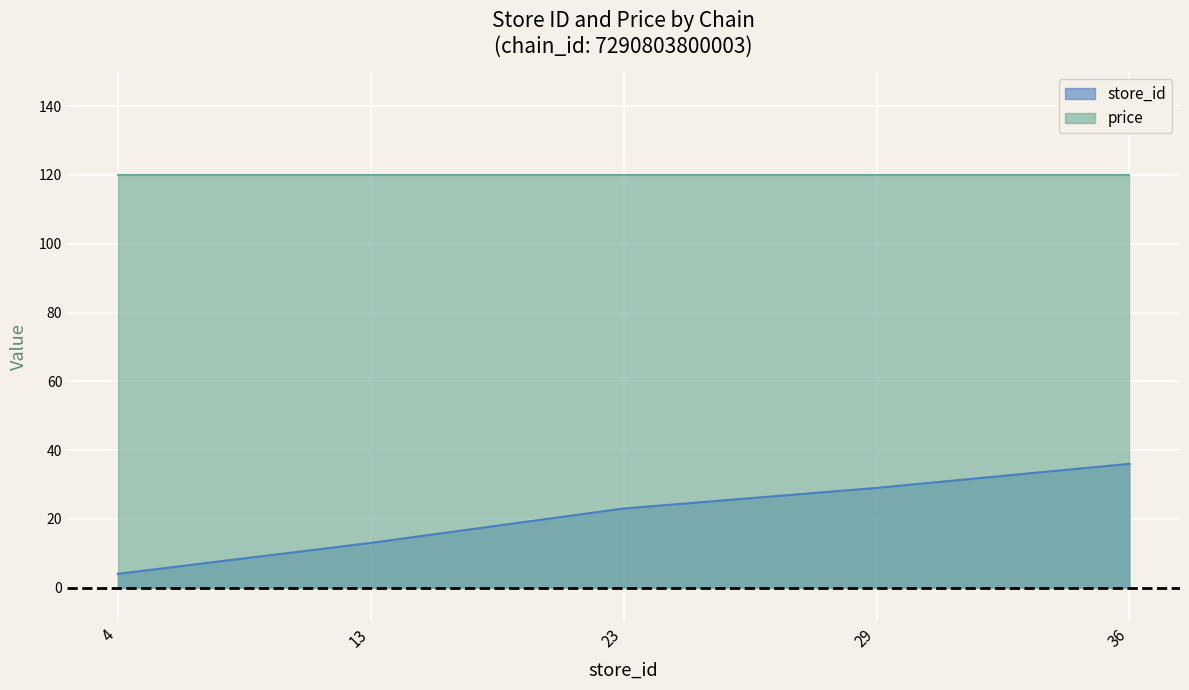

Rank the categories by value from highest to lowest.

36, 29, 23, 13, 4